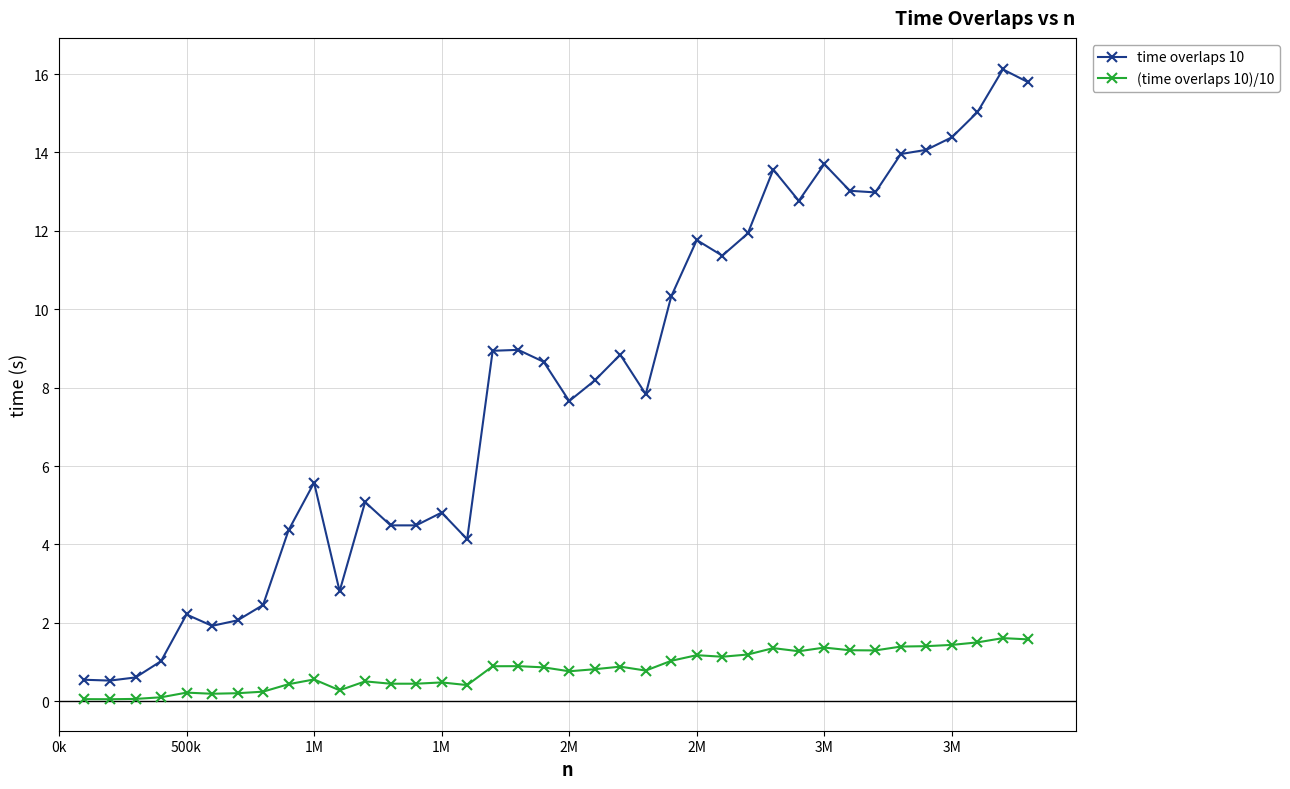

True or false: time overlaps 10 has more than 0 interior local peaks.

True